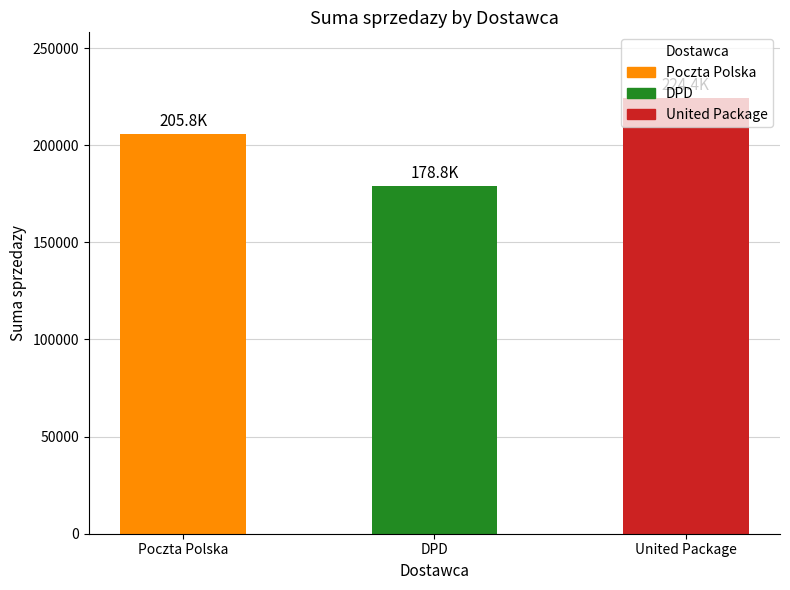

Count the number of categories in the chart.

3